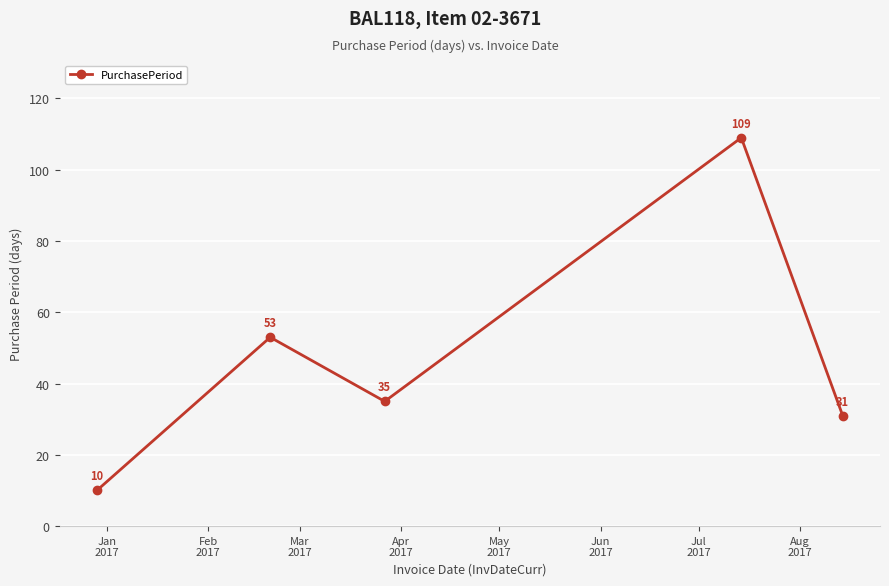

What is the value of the 4th point from the left?

109